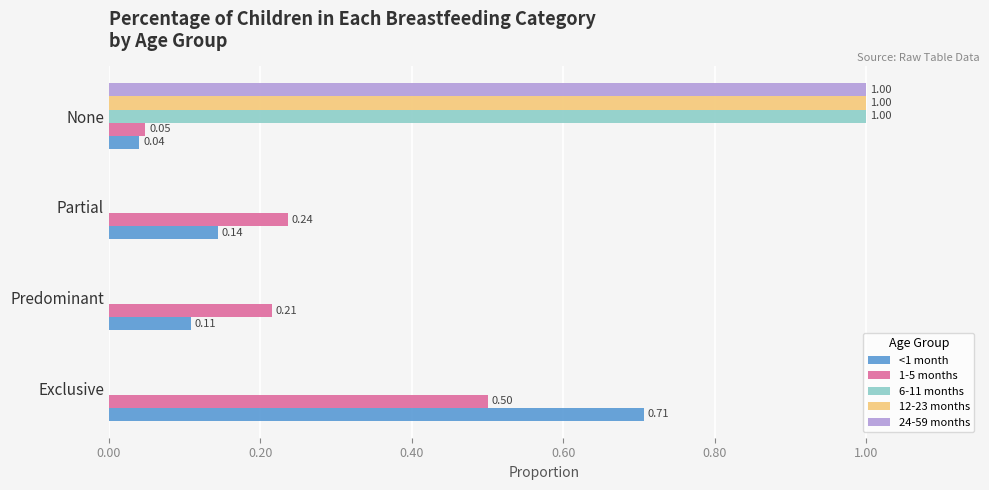

At which category is the sum across all series the highest?

None